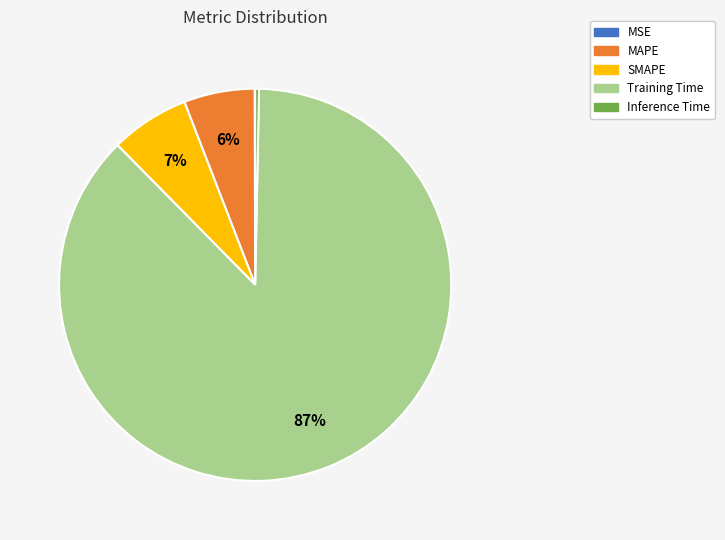

To the nearest percent, what is the average slice percentage?

20%